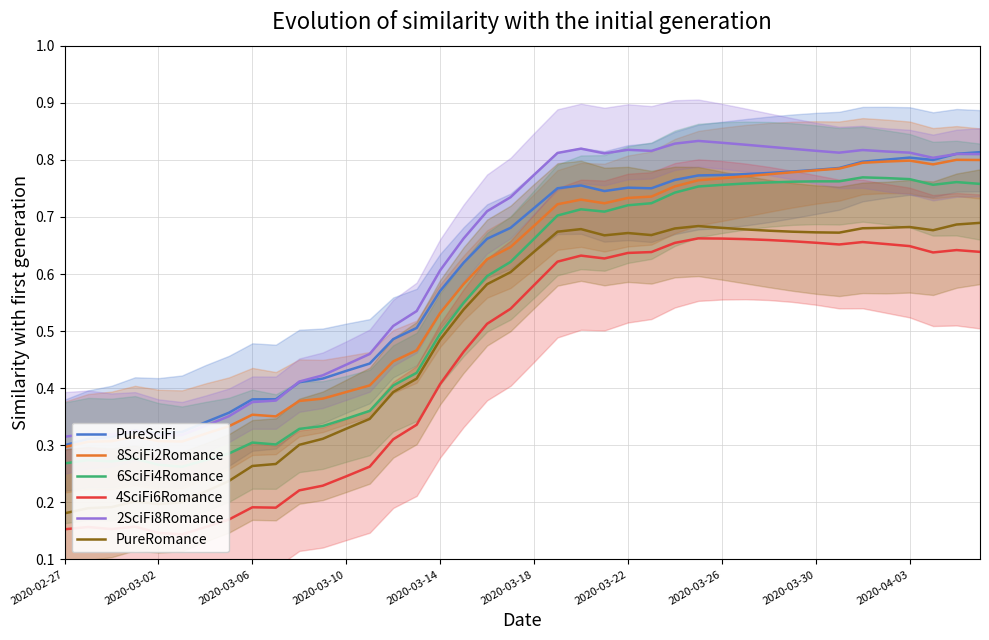

True or false: PureRomance and 2SciFi8Romance intersect in this chart.

False